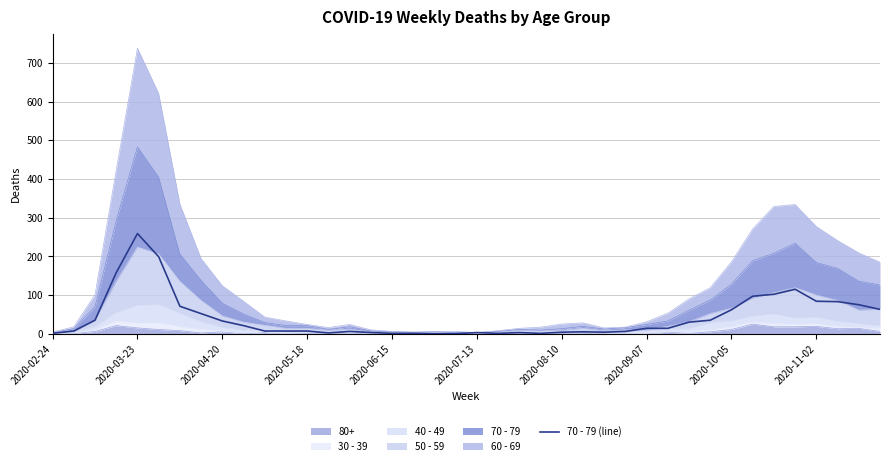

True or false: the data shows 97 at 33.

True